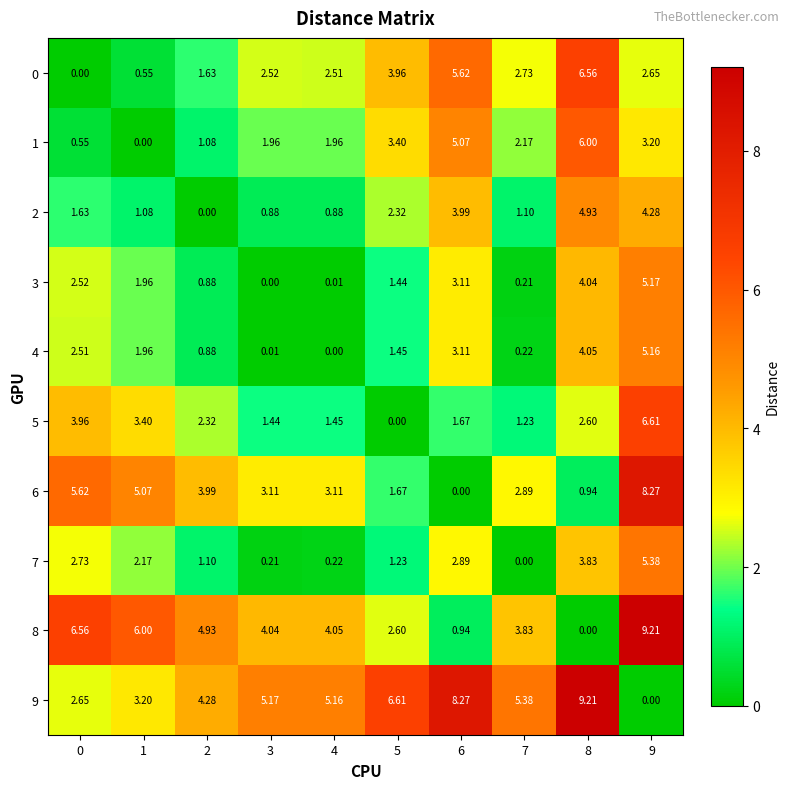

What is the total value across all series at 9?

49.9